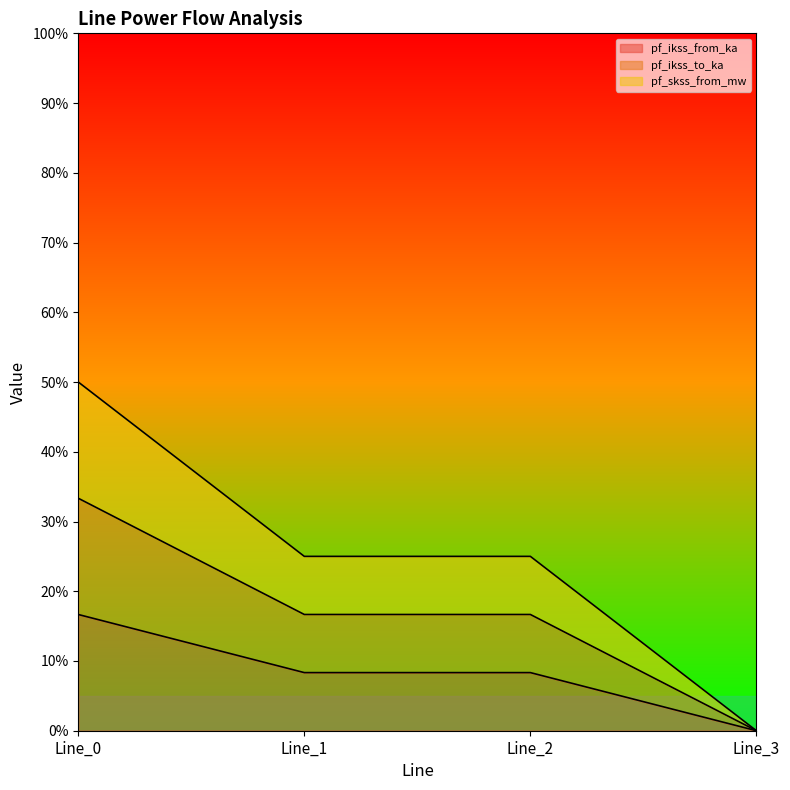

True or false: pf_ikss_from_ka has more than 0 interior local peaks.

False